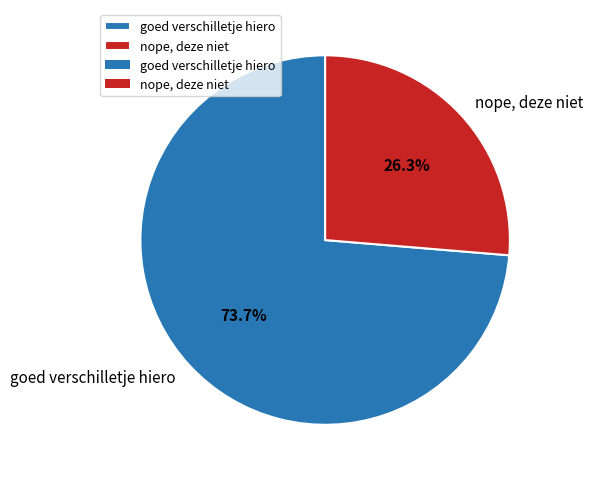

Rank the categories by value from highest to lowest.

goed verschilletje hiero, nope, deze niet